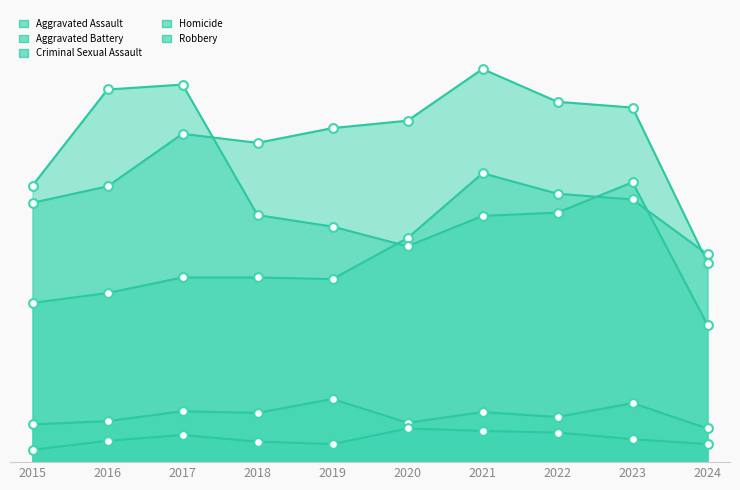

At how many categories does at least one series exceed 331?

9